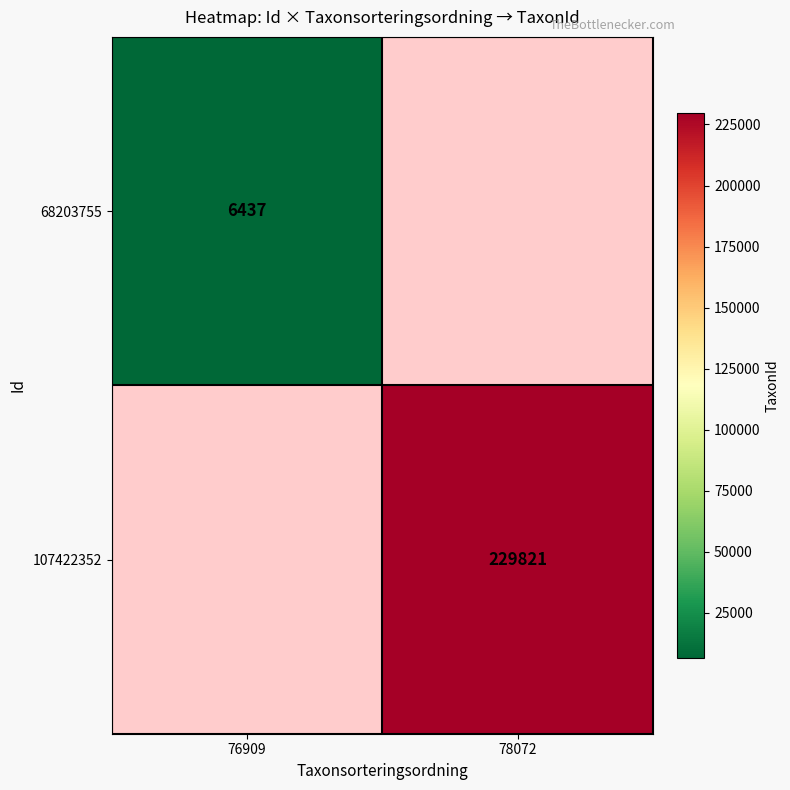

How many series are shown in this chart?

2